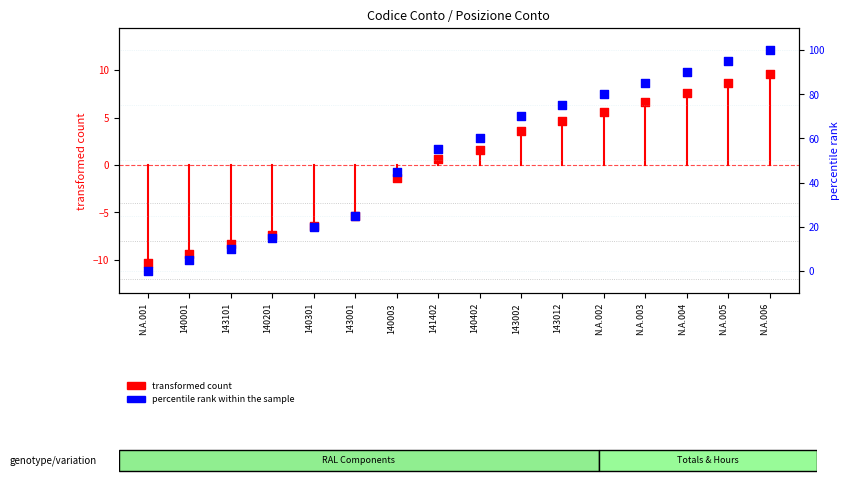

Which series has the largest Y range (max minus min)?

percentile rank within the sample